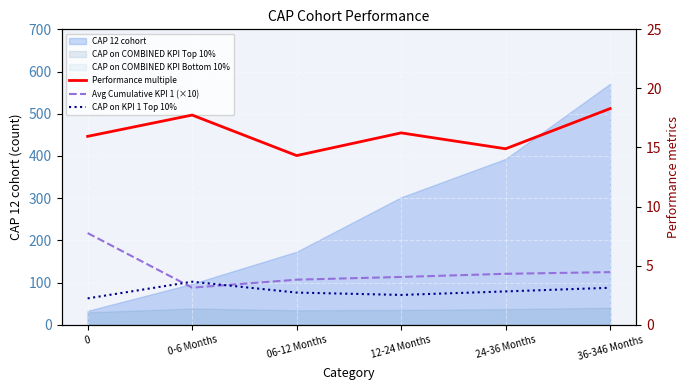

What is the total value across all series at 06-12 Months?

20.8